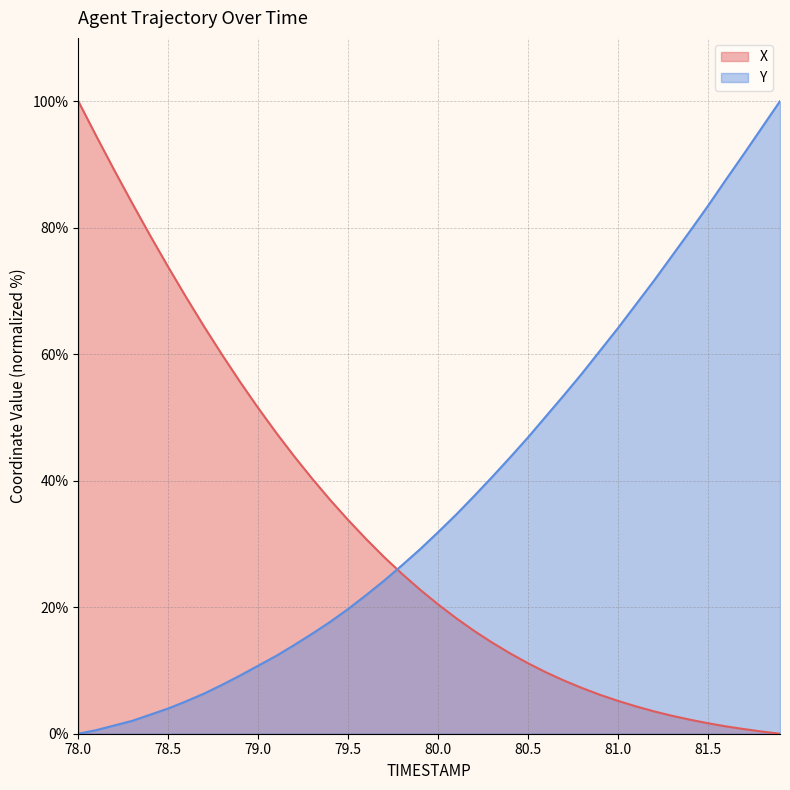

Where do X and Y first cross each other?

79.7 and 79.8